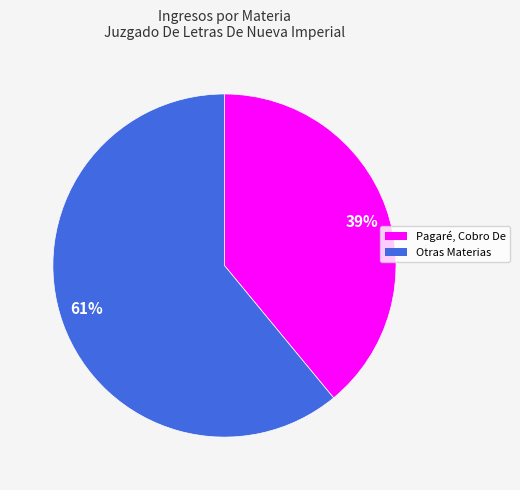

Count the number of slices in the pie.

2